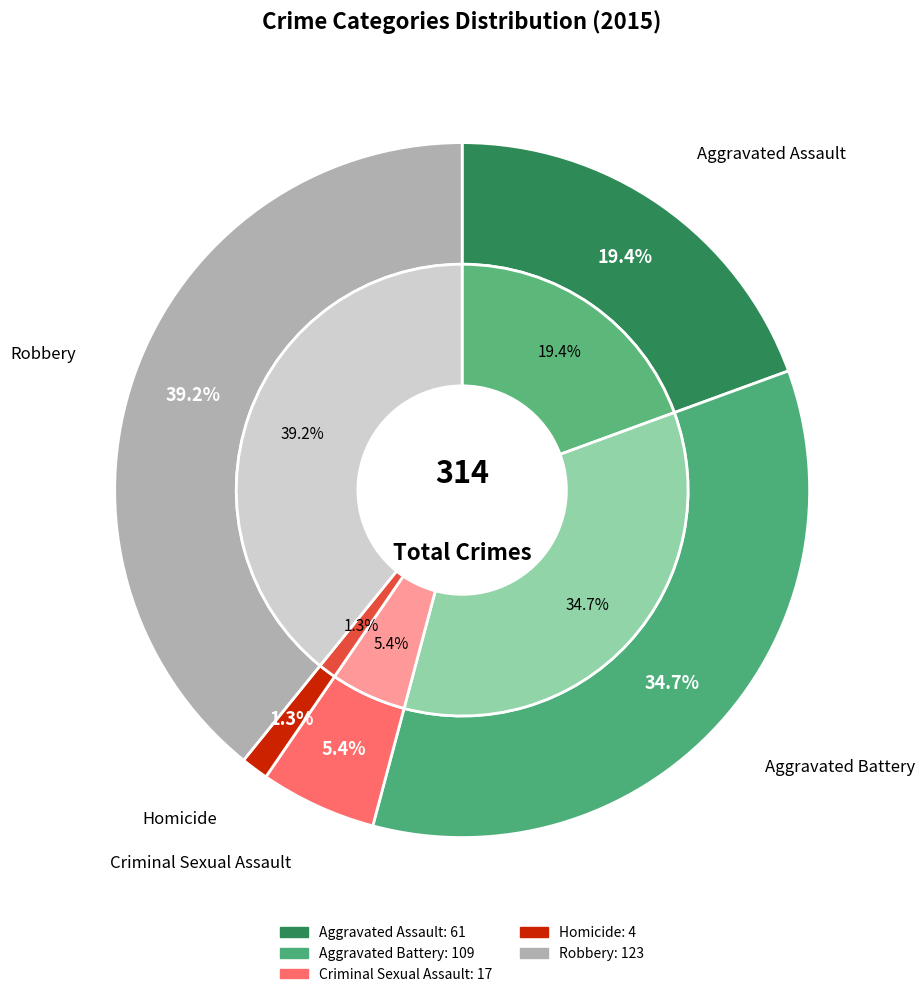

The Homicide slice represents 1% of the pie. True or false?

True